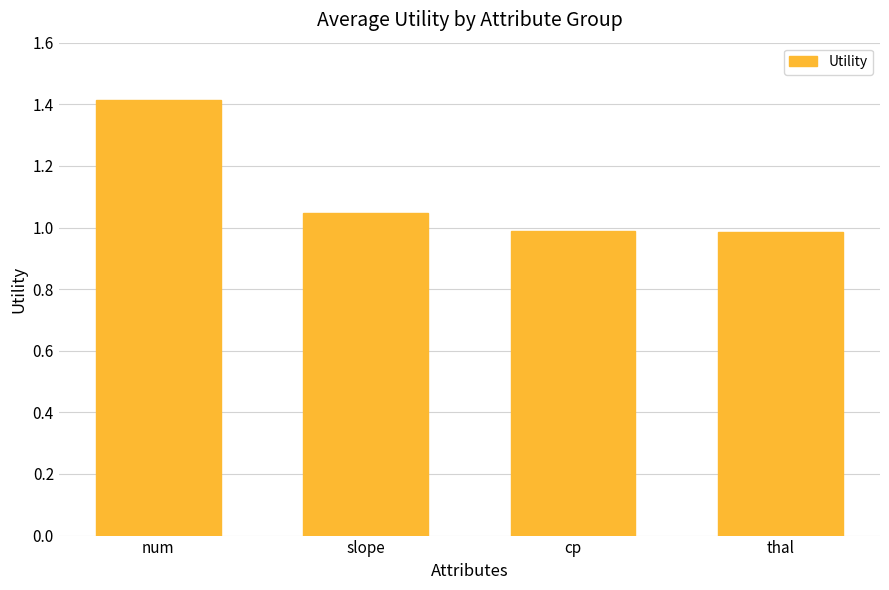

How many bars are there in total?

4